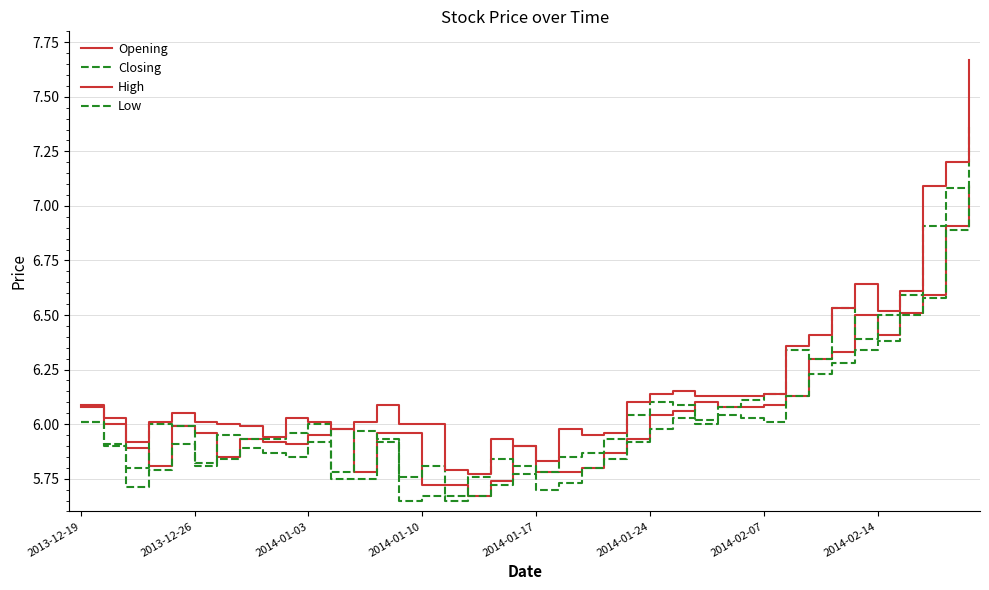

What is the highest value of the High series?

7.7